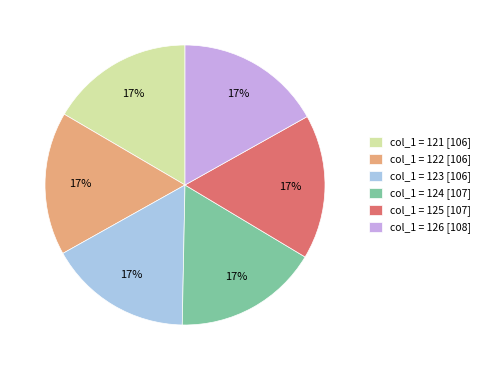

Is there any slice that represents more than half of the pie?

No